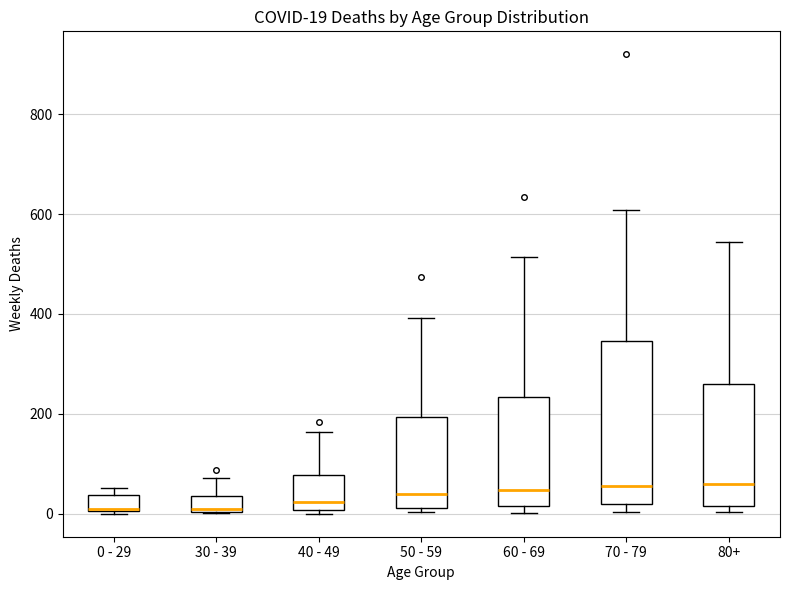

Which box is the tallest, from its lower edge to its upper edge?

70 - 79